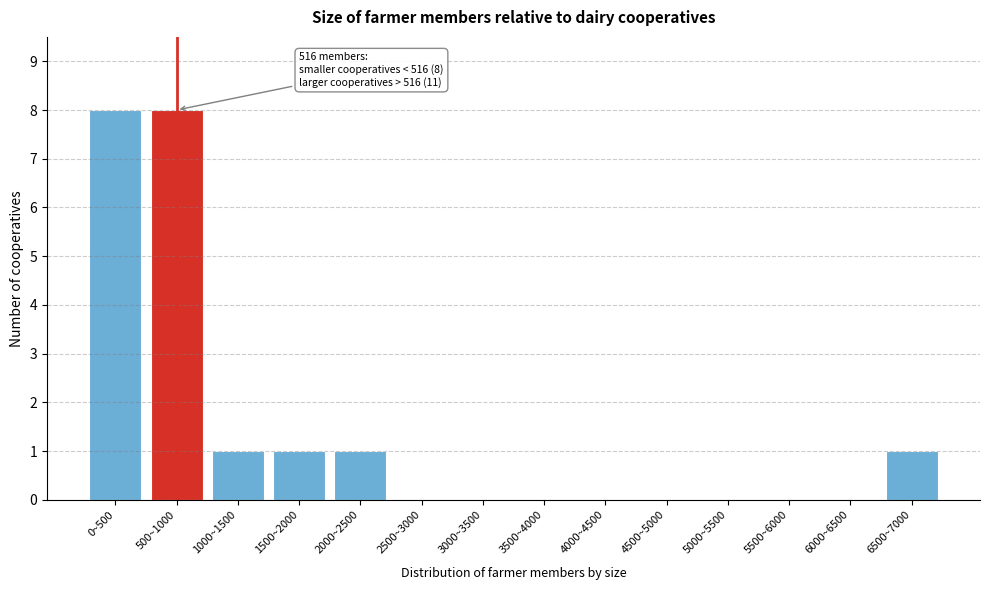

Reading right to left, list all the values displayed in this chart.

6500~7000=1	6000~6500=0	5500~6000=0	5000~5500=0	4500~5000=0	4000~4500=0	3500~4000=0	3000~3500=0	2500~3000=0	2000~2500=1	1500~2000=1	1000~1500=1	500~1000=8	0~500=8